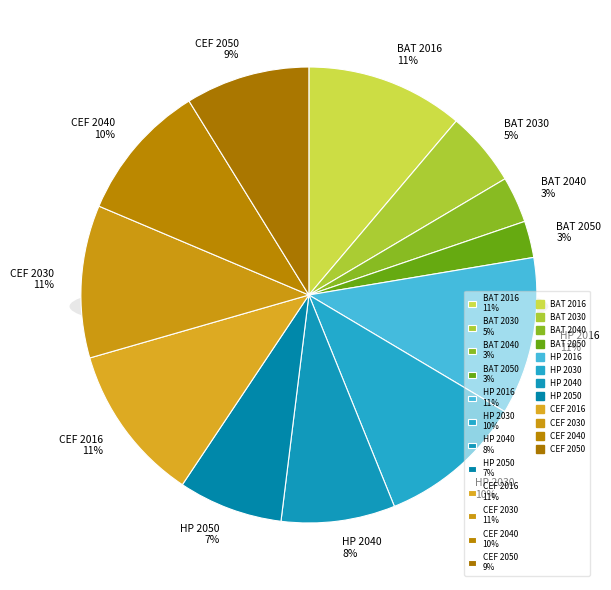

Is it true that BAT 2050 is 9% of the pie?

False